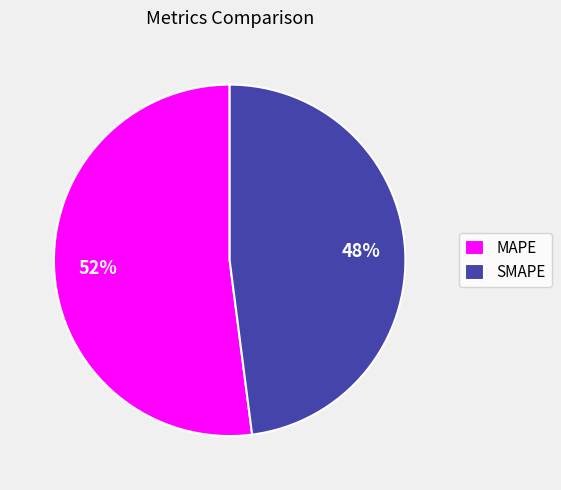

Which category accounts for the majority?

MAPE